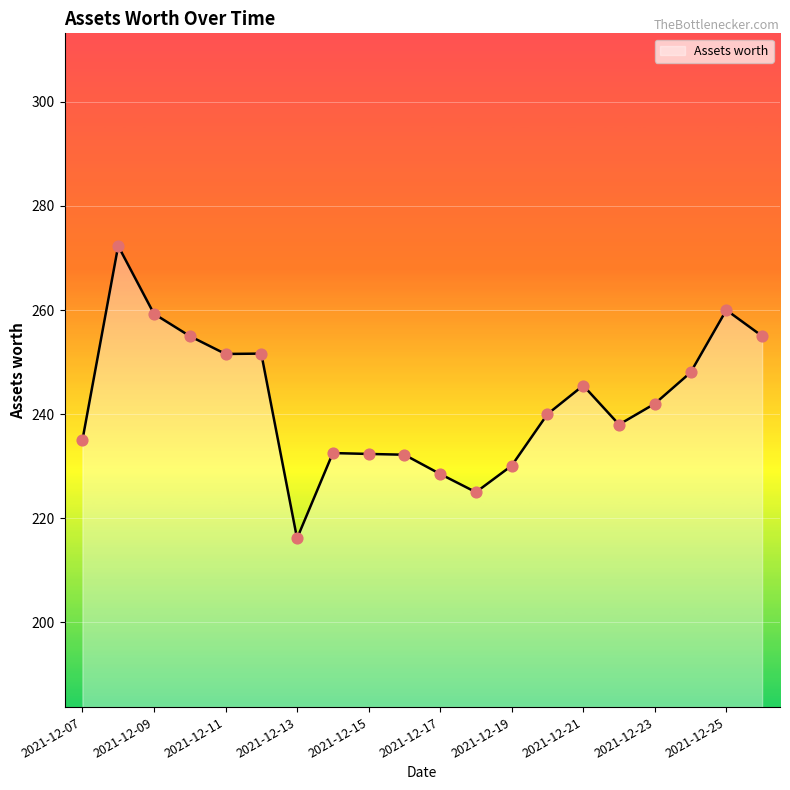

What is the difference between the maximum and minimum values?

56.2